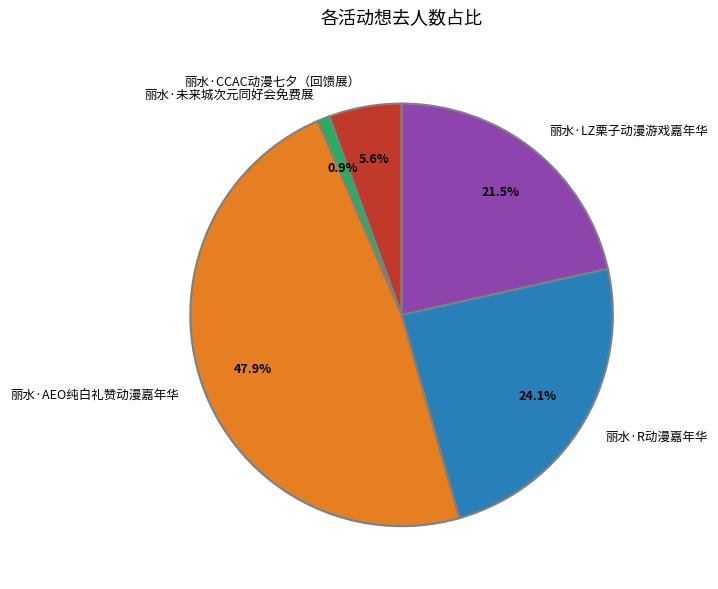

How many slices are in this pie chart?

5